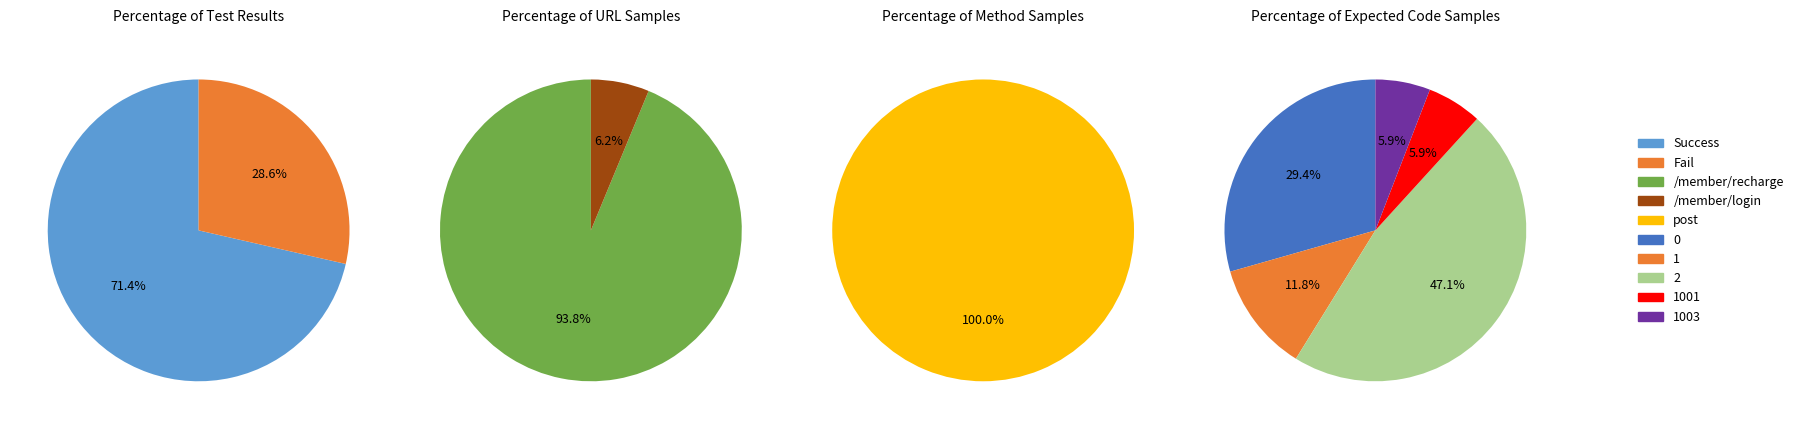

Which slice is the largest?

post